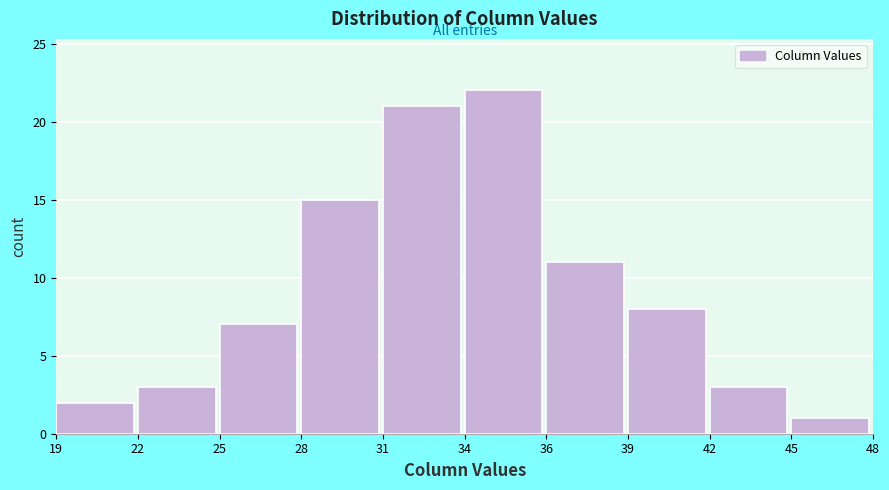

Reading left to right, list all the values displayed in this chart.

19=2	22=3	25=7	28=15	31=21	34=22	36=11	39=8	42=3	45=1